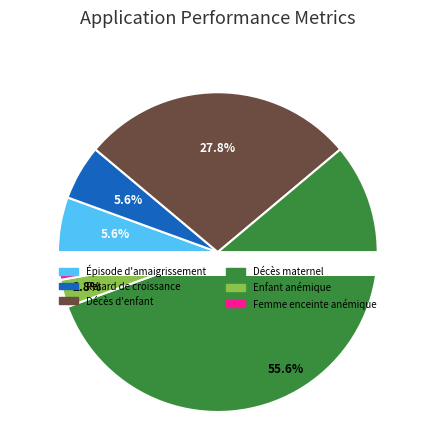

Which category accounts for the majority?

Décès maternel